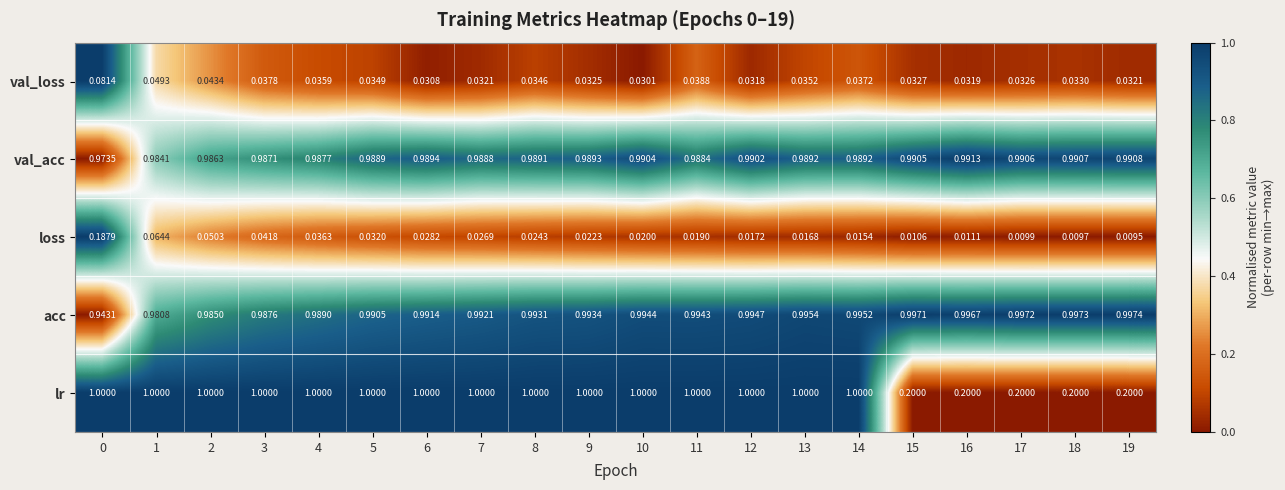

Rank the series by their maximum value, from lowest to highest.

val_loss, loss, val_acc, acc, lr